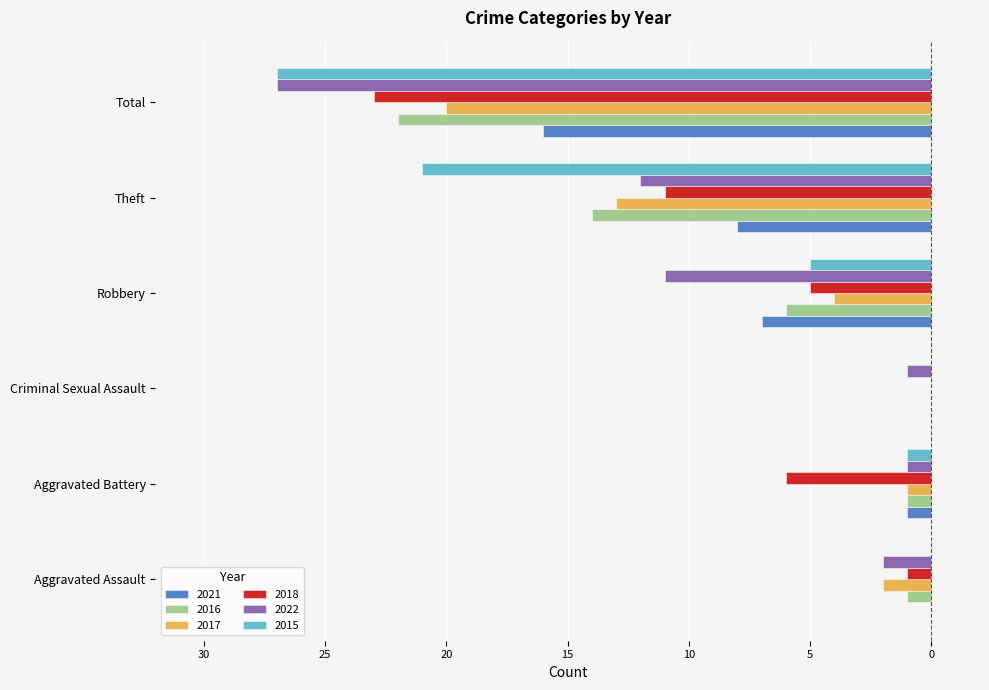

What is the label of the 2nd bar from the left?

Aggravated Battery